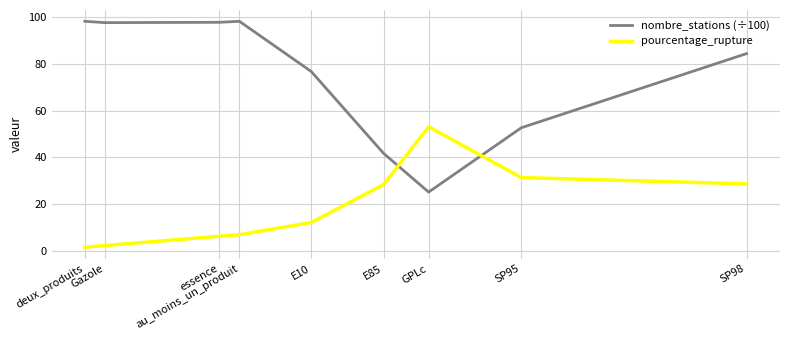

Which series ends up on top after the final intersection of pourcentage_rupture and nombre_stations (÷100)?

nombre_stations (÷100)